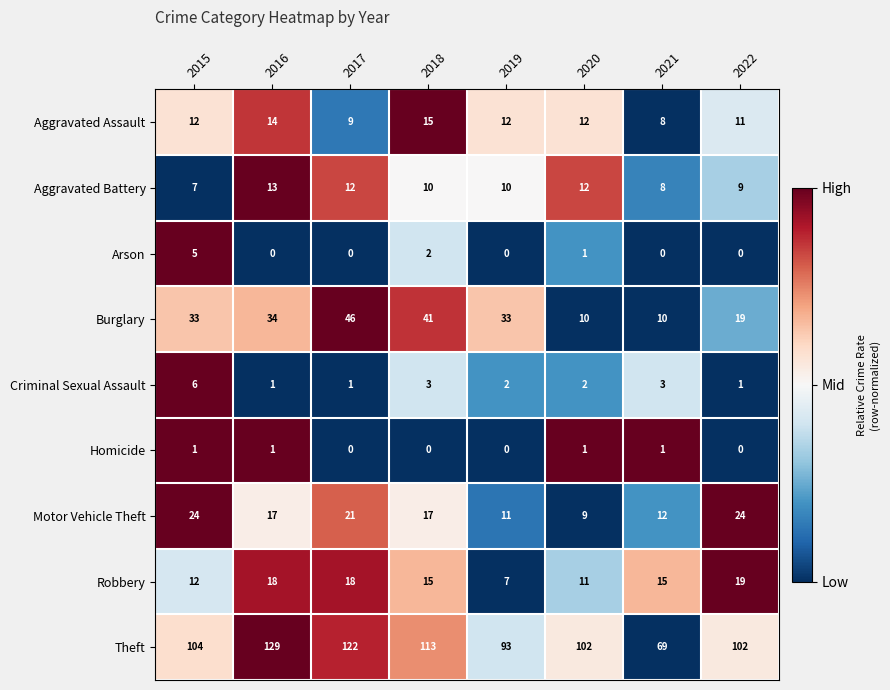

Which category has the highest value across all series?

2016